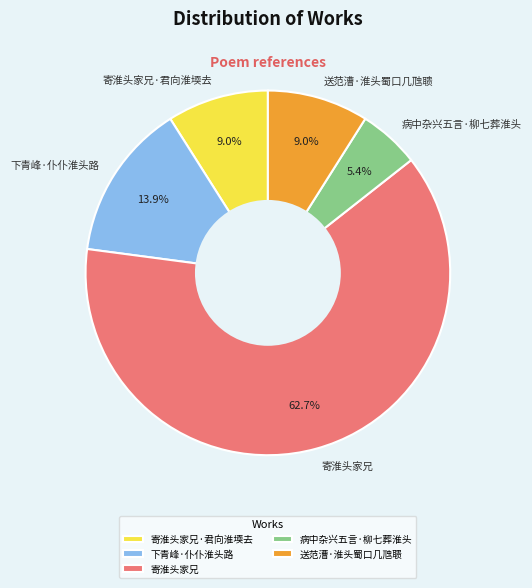

Which category has the smallest portion of the pie?

病中杂兴五言·柳七葬淮头